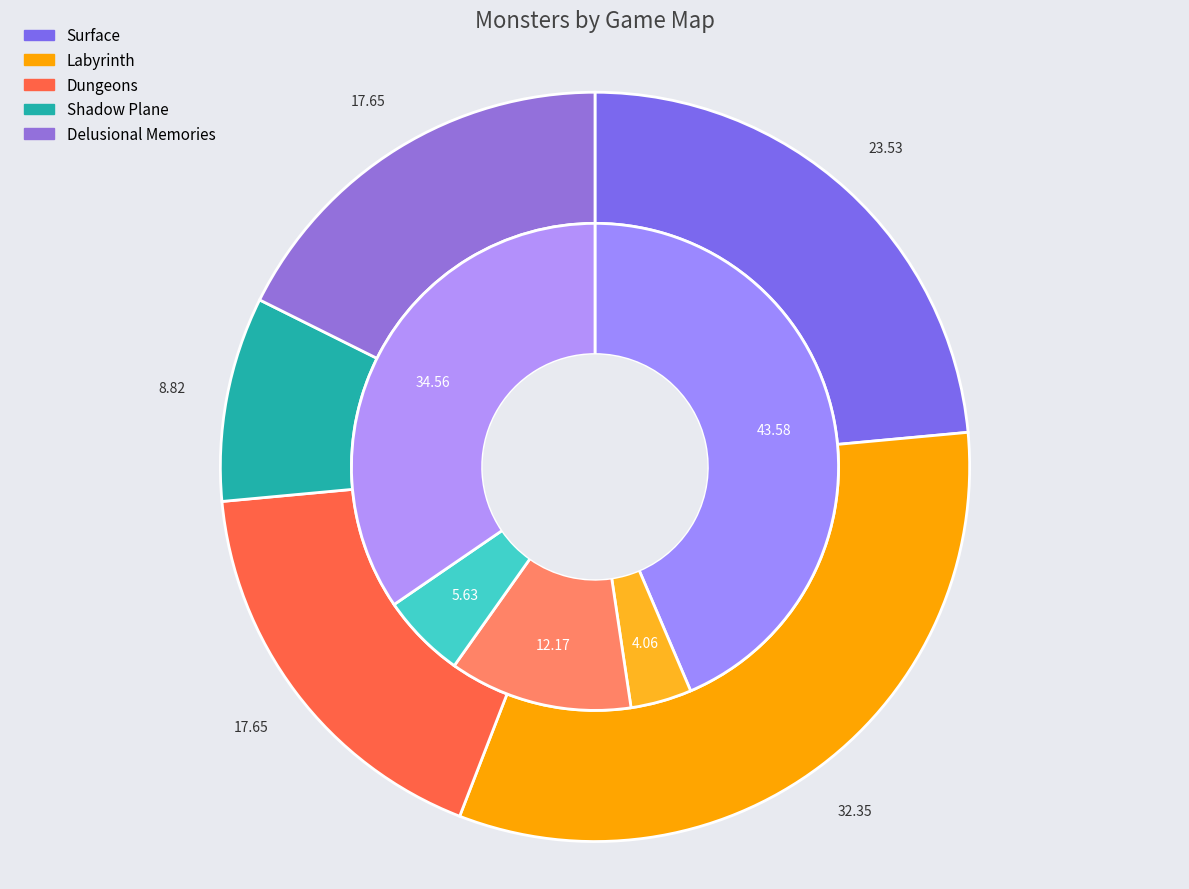

To the nearest percent, what percentage of the pie is Surface?

24%